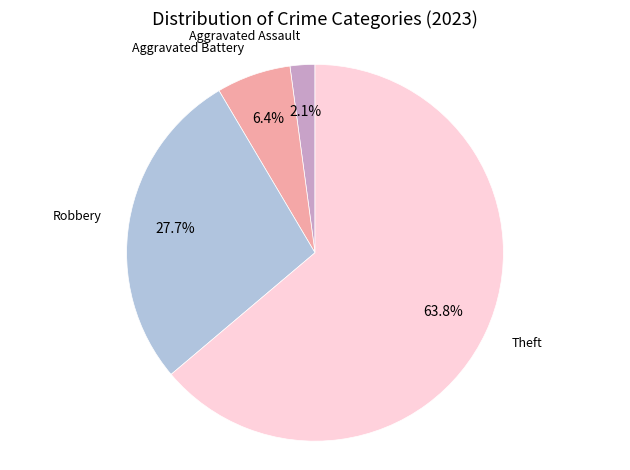

Is there a majority slice in this chart?

Yes